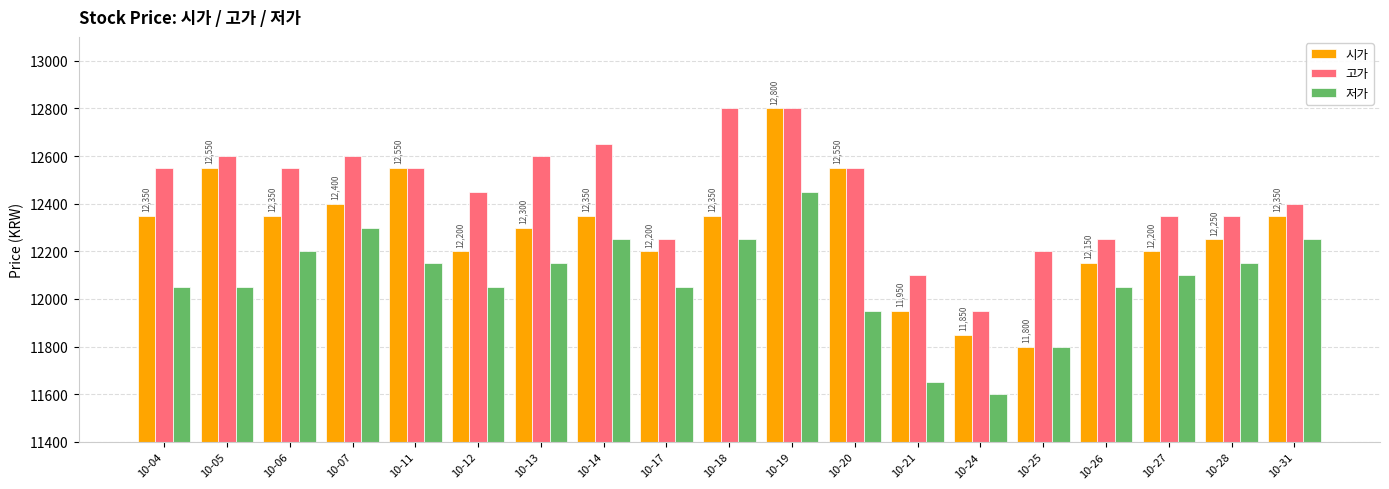

What is the average value of the 시가 series?

12289